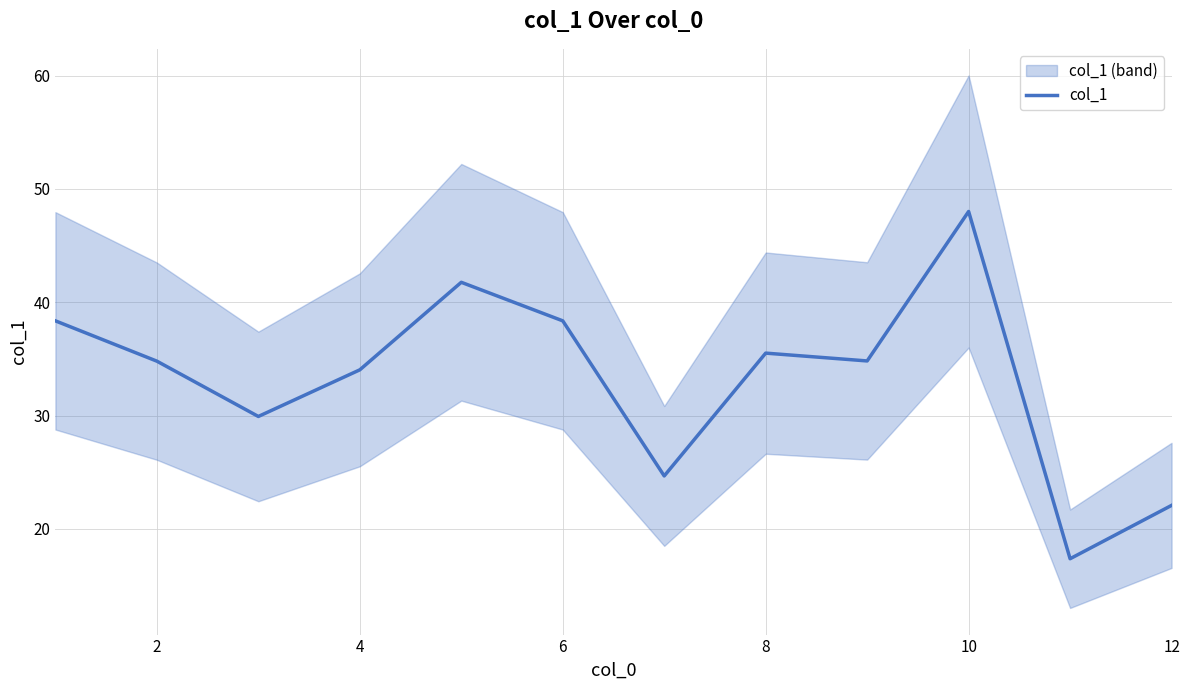

The col_1 series shows 22.1 at 12. True or false?

True